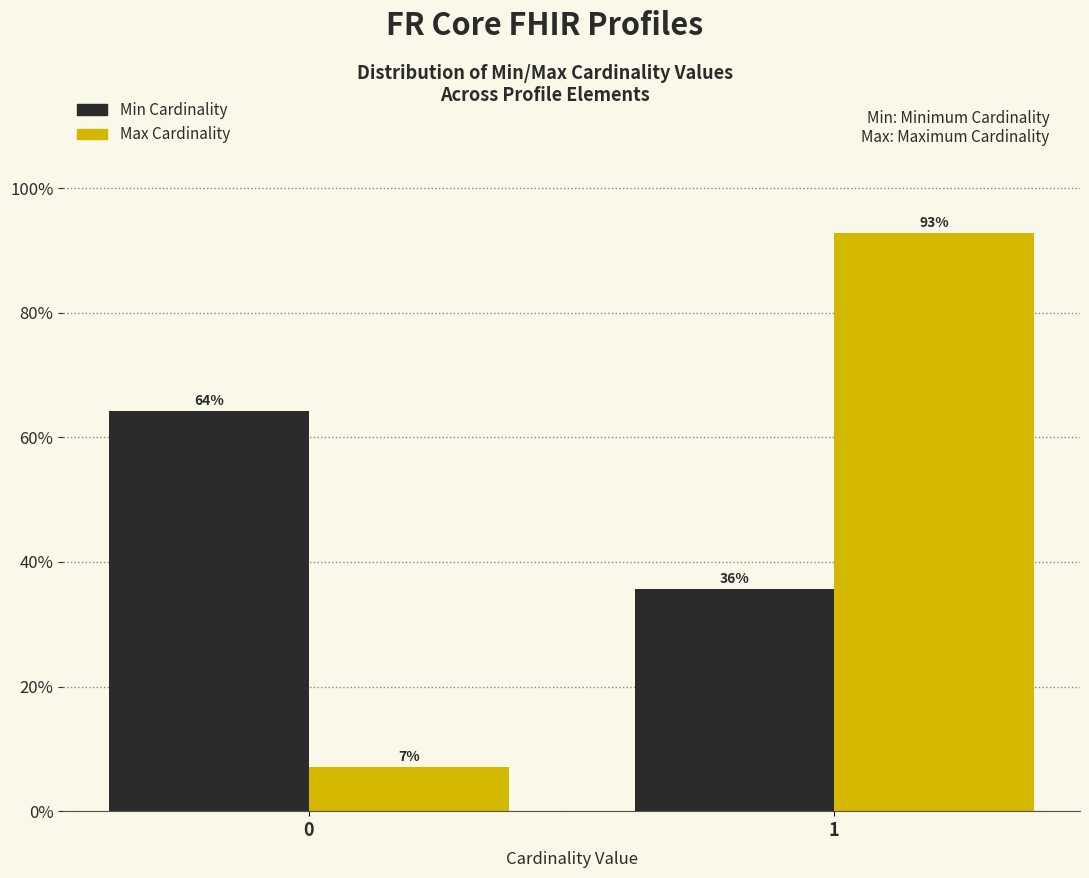

Rank the series at 1 from highest to lowest value.

Max Cardinality, Min Cardinality